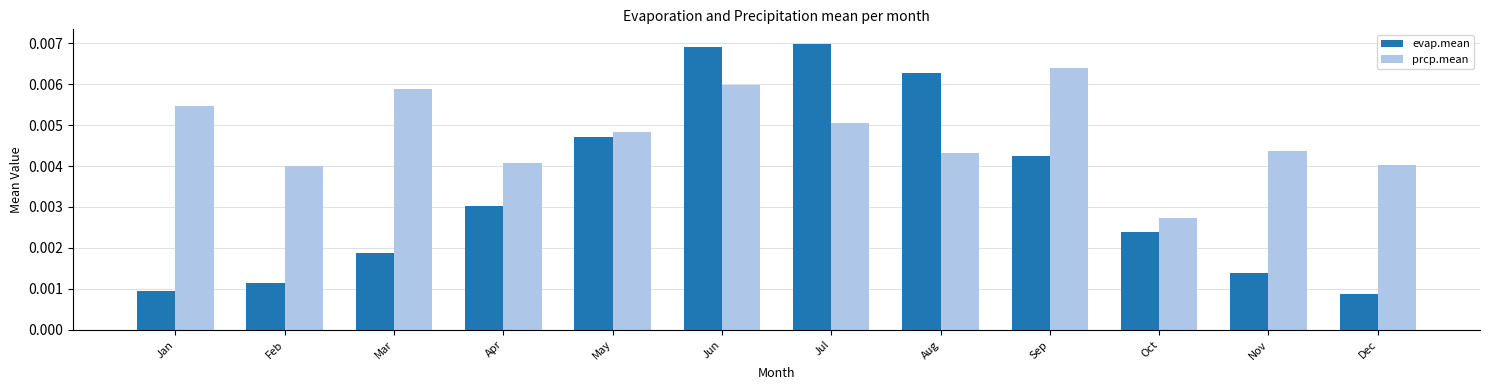

How many bars are there in each group?

2